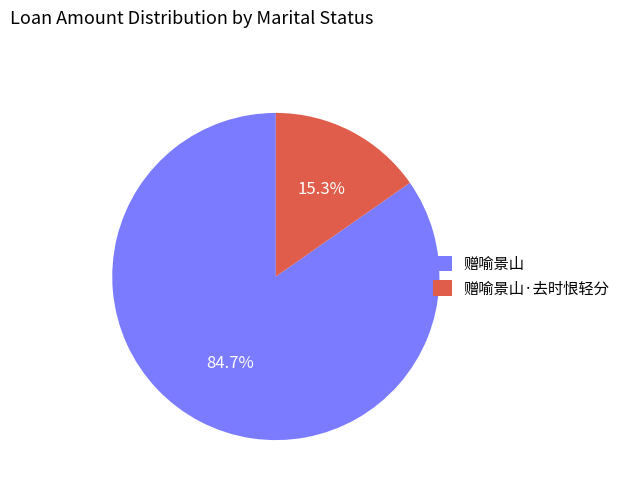

Does any single category account for the majority?

Yes